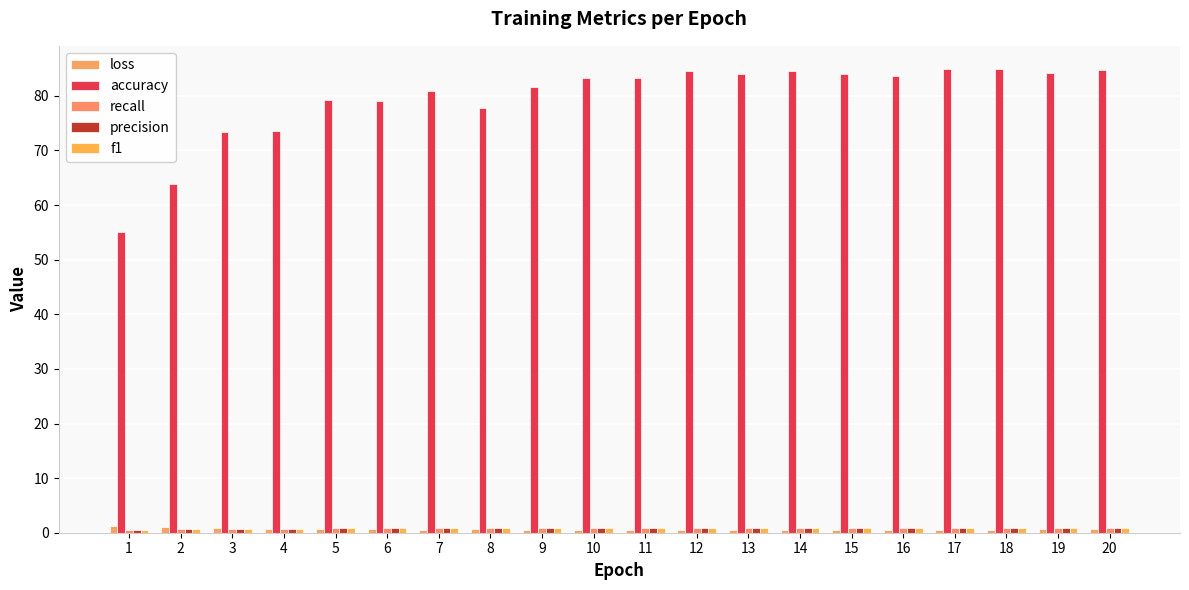

True or false: precision has a value of 0.7 at 3.

True